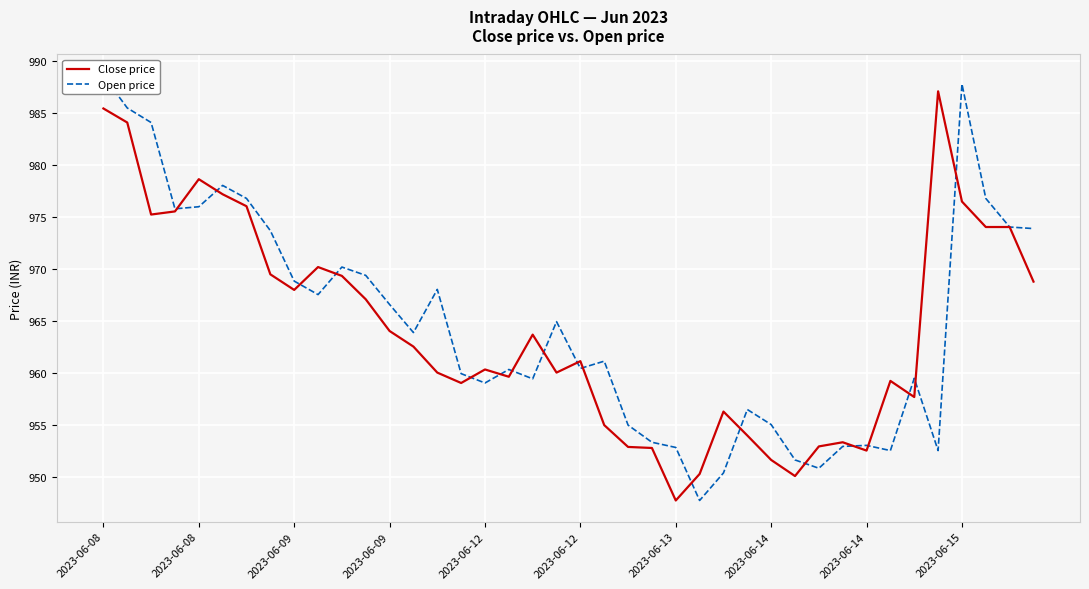

Which series has the largest range (max minus min)?

Open price